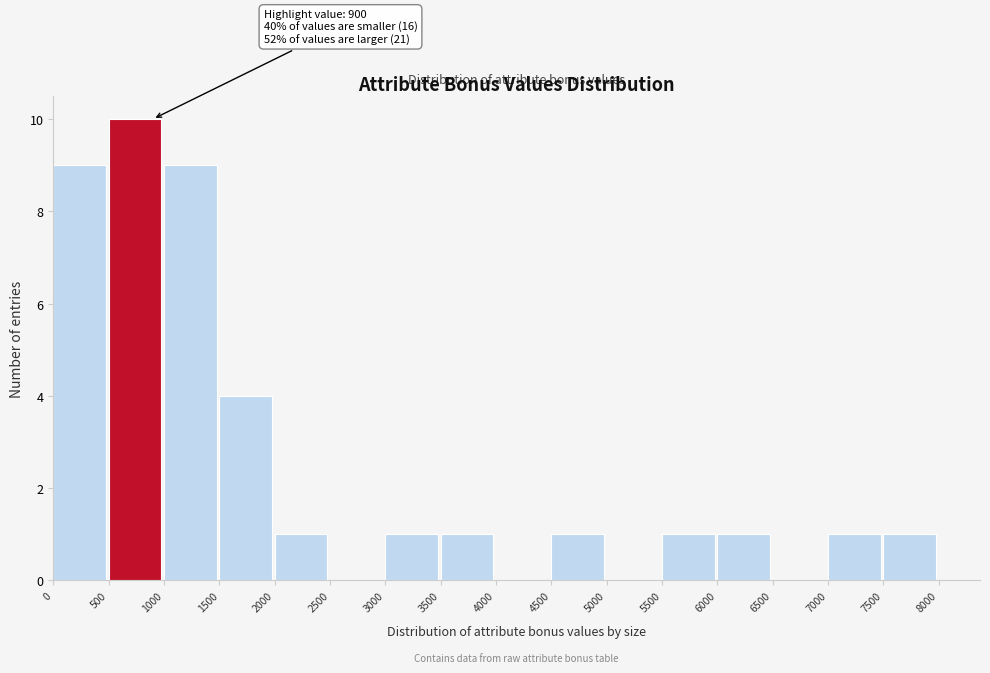

Over which range of the x-axis is the bar tallest?

500 to 1000